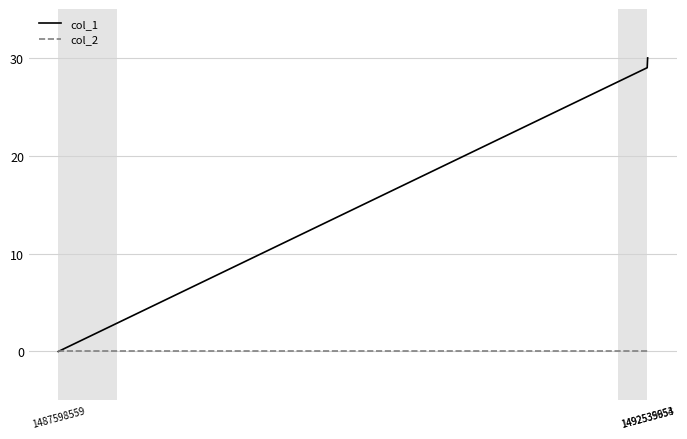

At which label is col_1 closest to 15?

1492535954